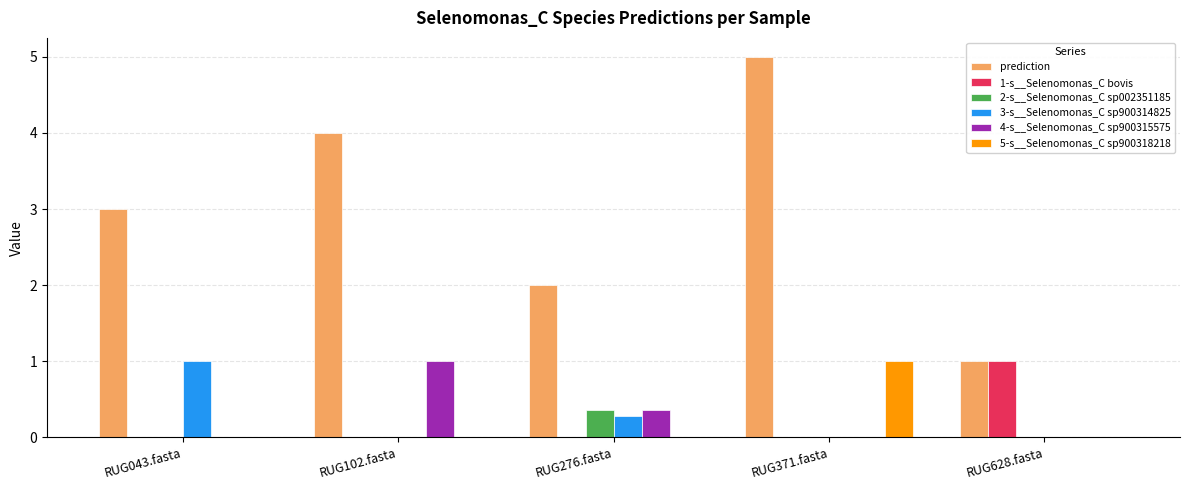

Is it true that 5-s__Selenomonas_C sp900318218 equals 0.4 at RUG102.fasta?

False